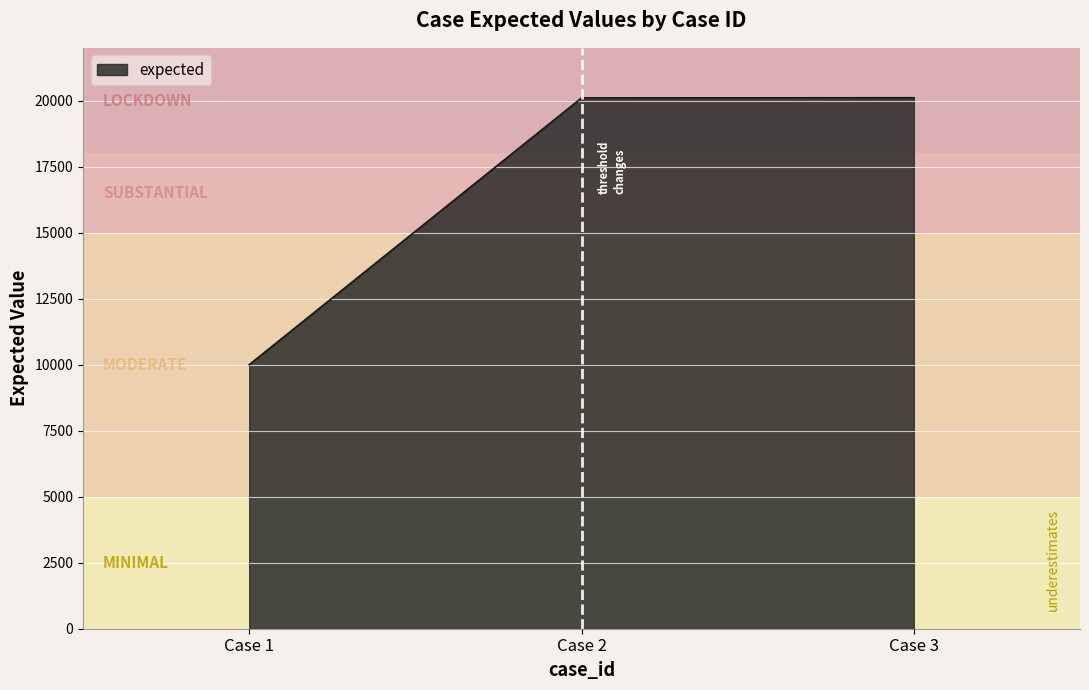

How many categories are shown in the chart?

3